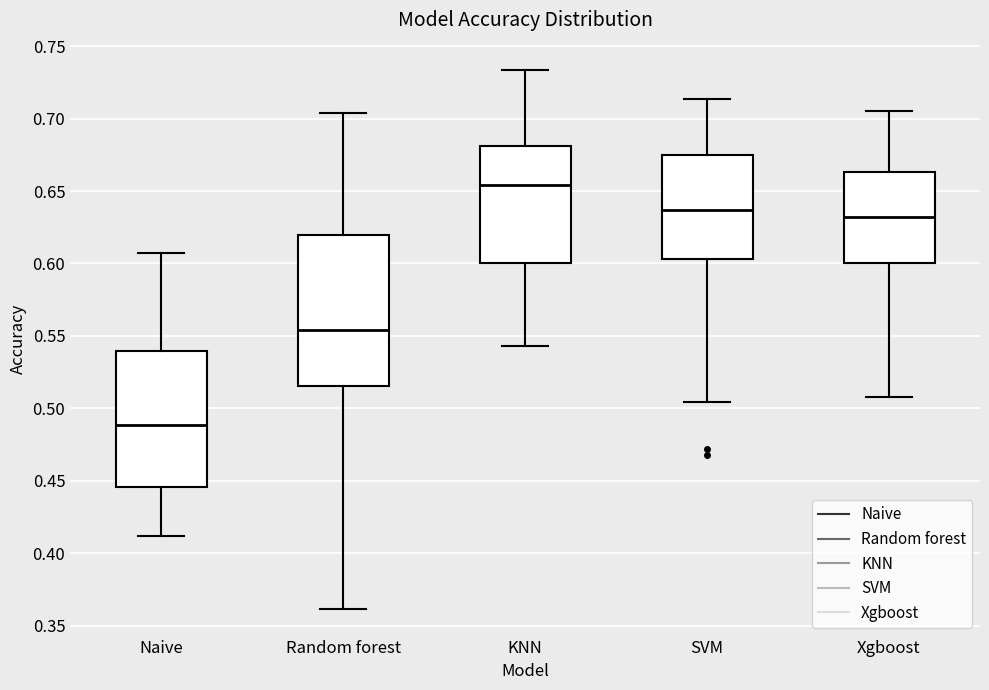

Which box is the tallest, from its lower edge to its upper edge?

Random forest